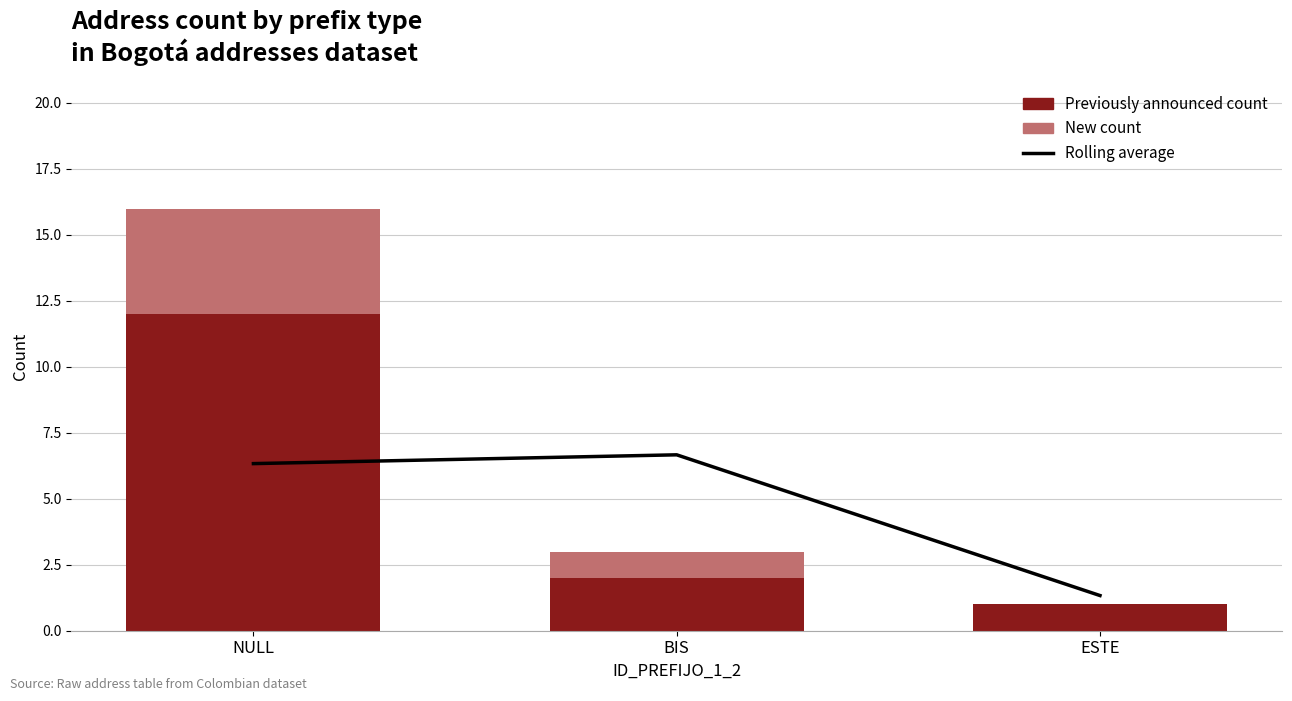

The New count series shows 7.0 at NULL. True or false?

False